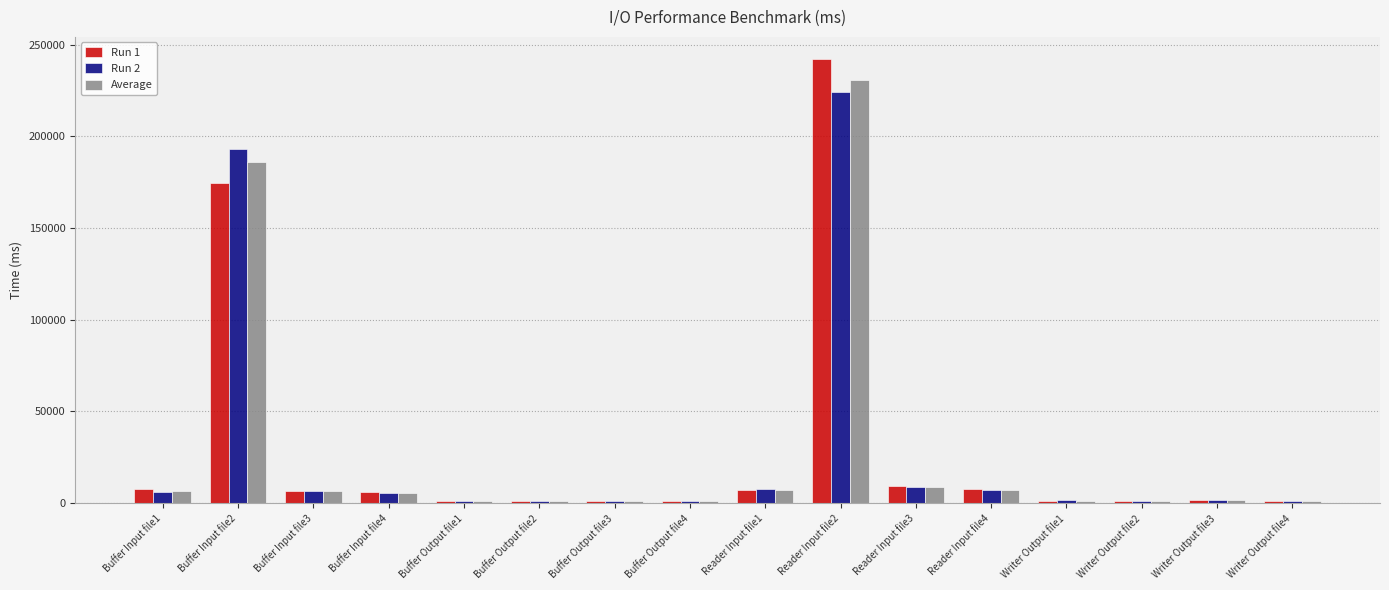

What is the difference between the second highest and minimum values in the Average series?

184863